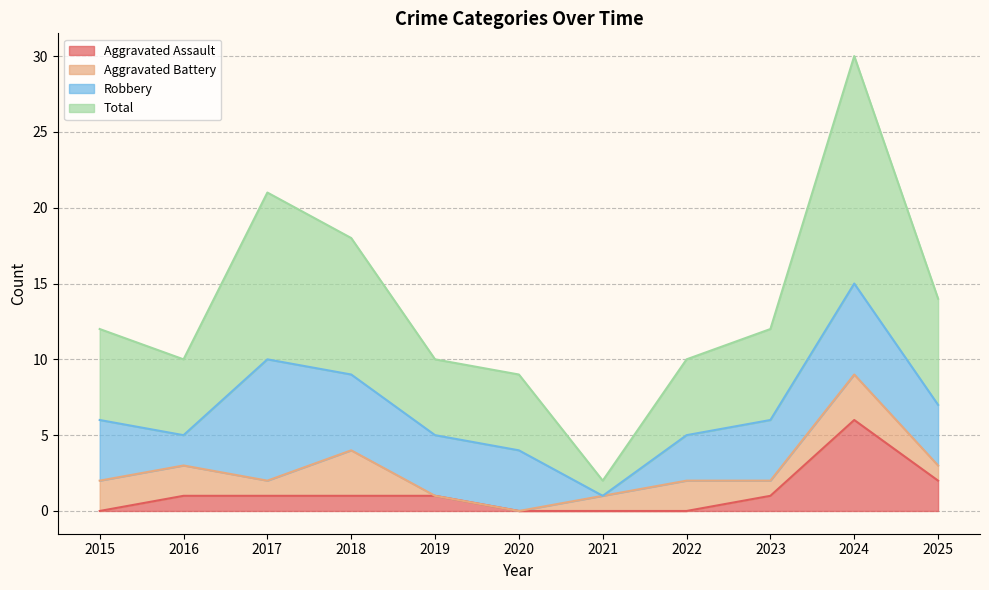

How many values in the Aggravated Assault series are below 1?

4